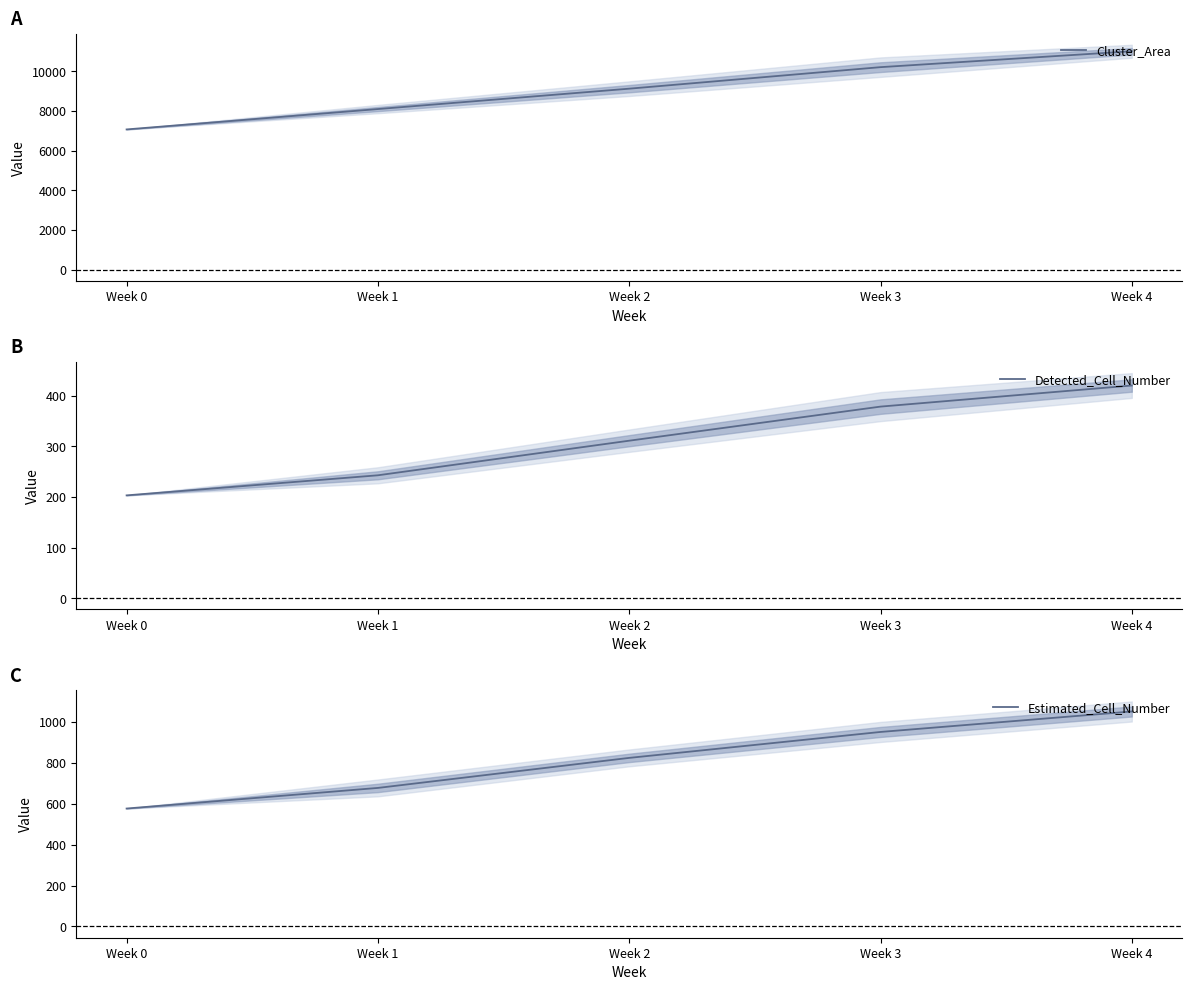

Which series has the largest range (max minus min)?

Cluster_Area